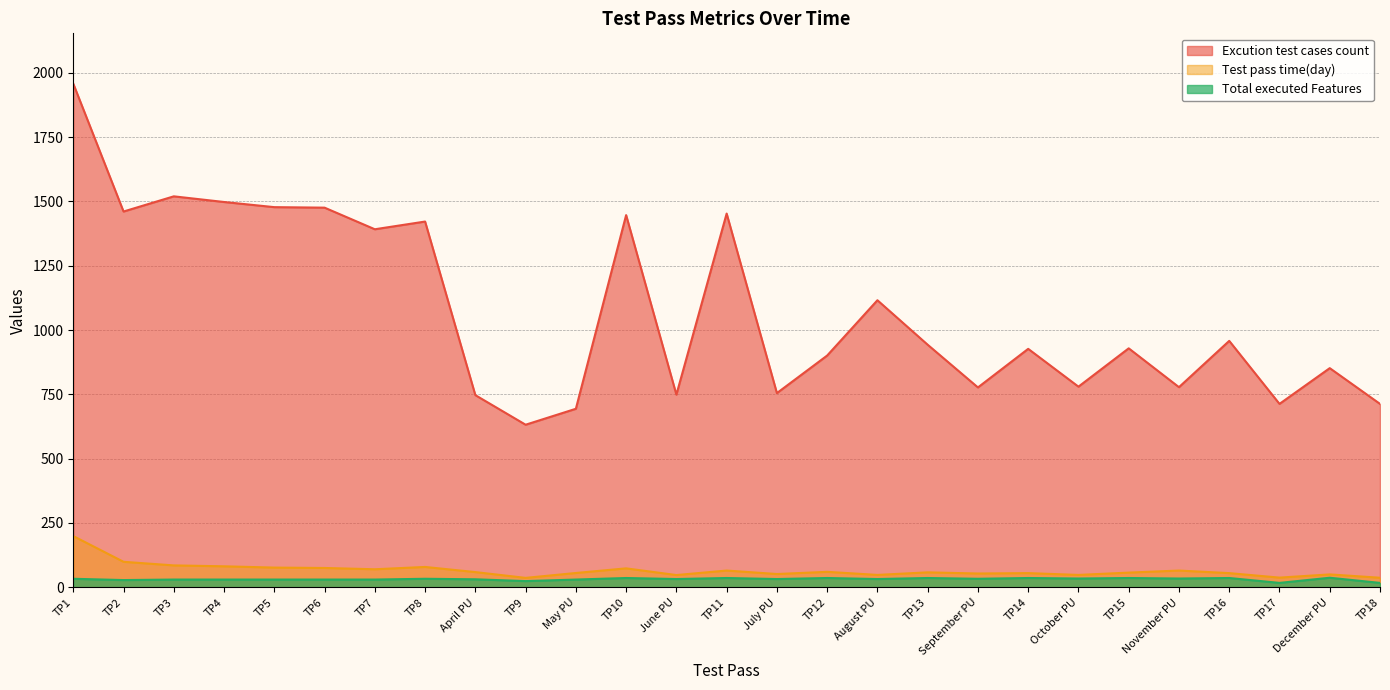

The Total executed Features series shows 33.0 at TP8. True or false?

True